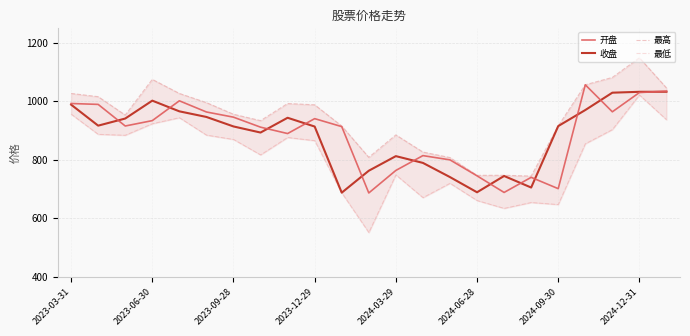

What is the minimum value for 收盘?

686.9